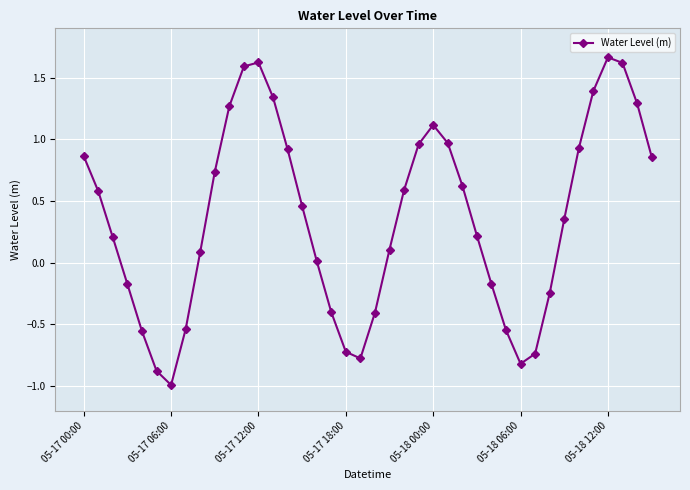

What is the difference between the maximum and minimum values?

2.7